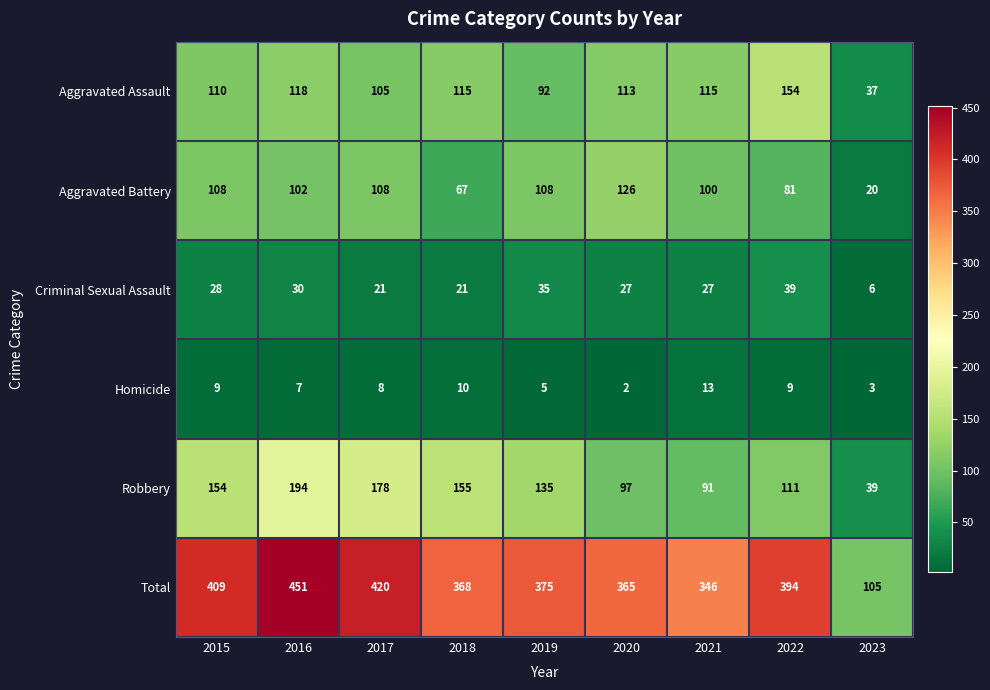

Rank the series by their maximum value, from highest to lowest.

Total, Robbery, Aggravated Assault, Aggravated Battery, Criminal Sexual Assault, Homicide